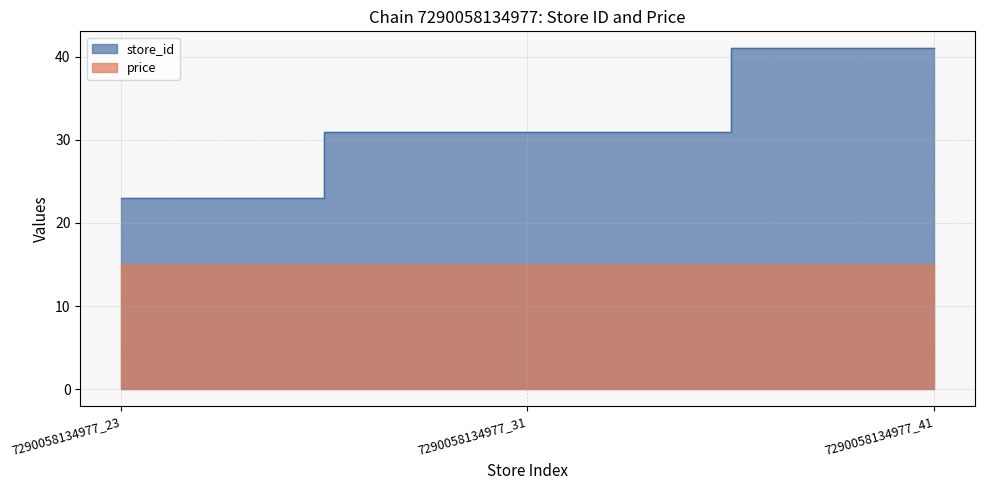

List the labels in order of value, largest first.

7290058134977_41, 7290058134977_31, 7290058134977_23